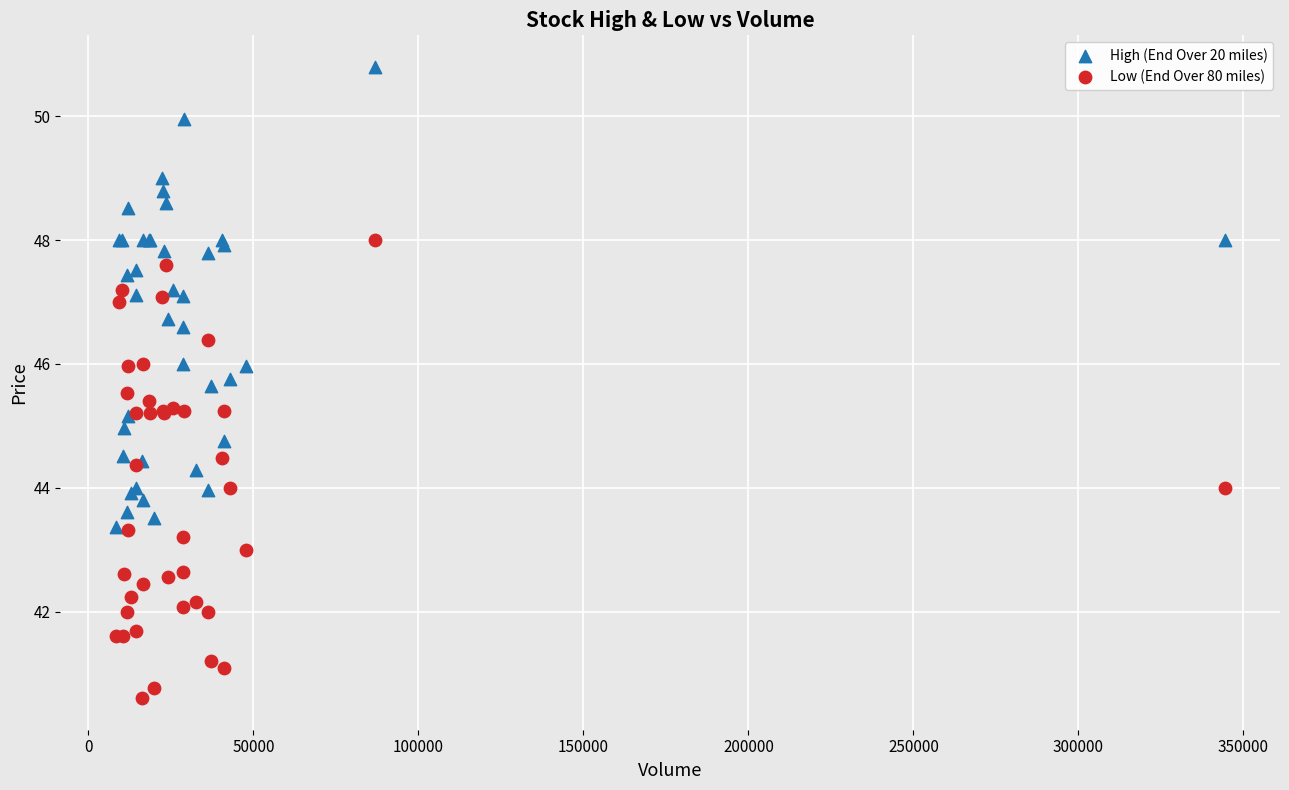

What is the X range (max minus min) for the scatter plot?

336000.0